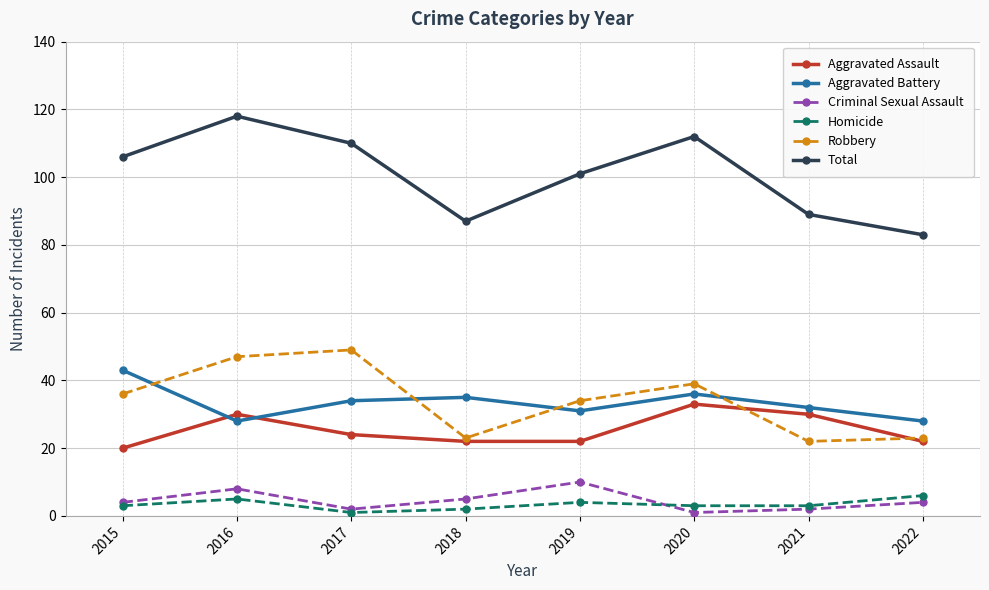

Where is Total nearest to the value 100?

2019